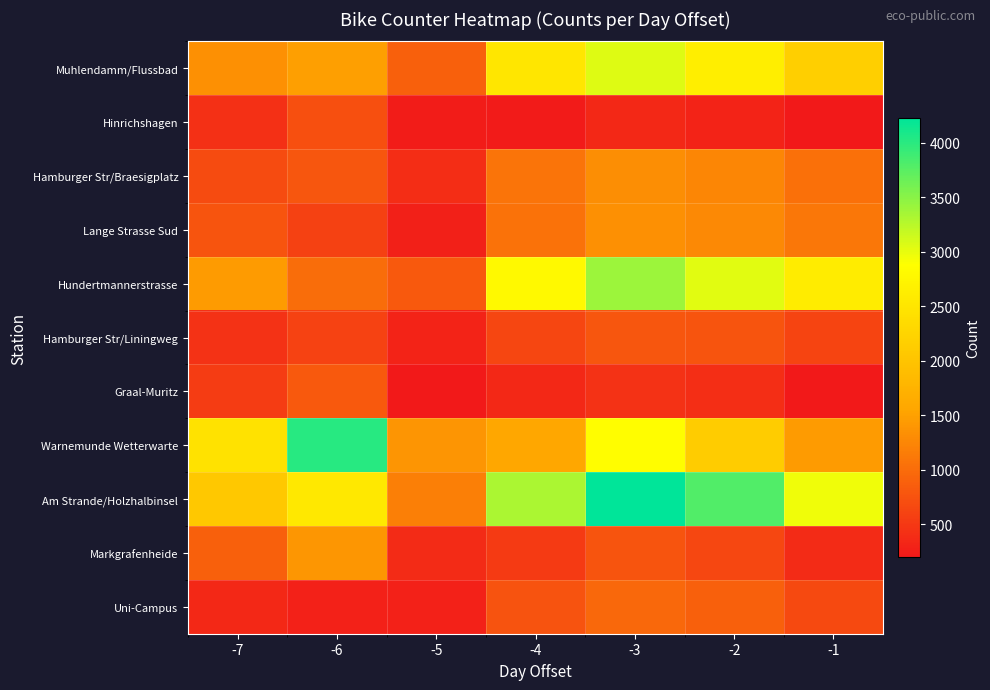

What is the difference between the highest and lowest values at -7?

2106